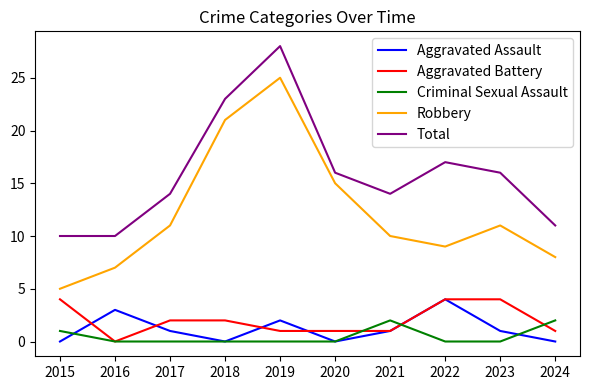

Which series has the largest total across all categories?

Total